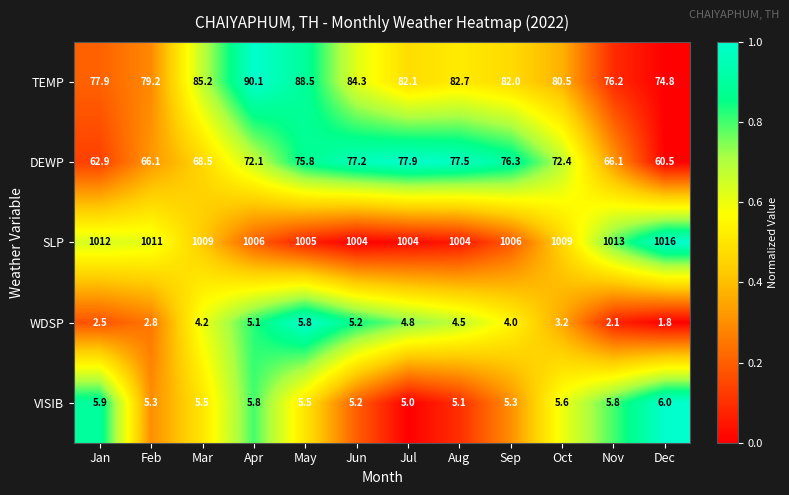

Is it true that WDSP equals 3.2 at Oct?

True